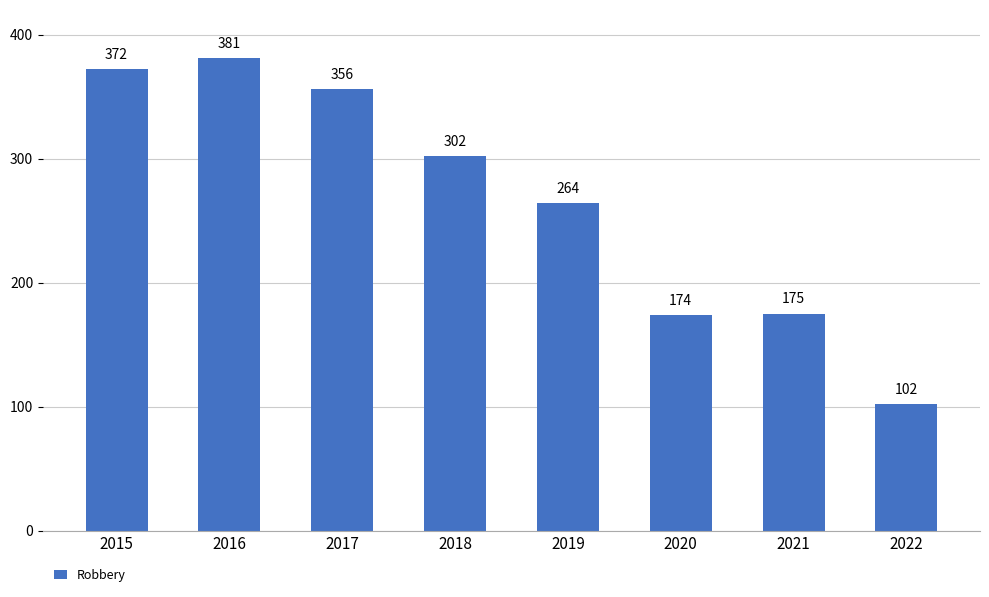

The value at 2019 is 153. True or false?

False